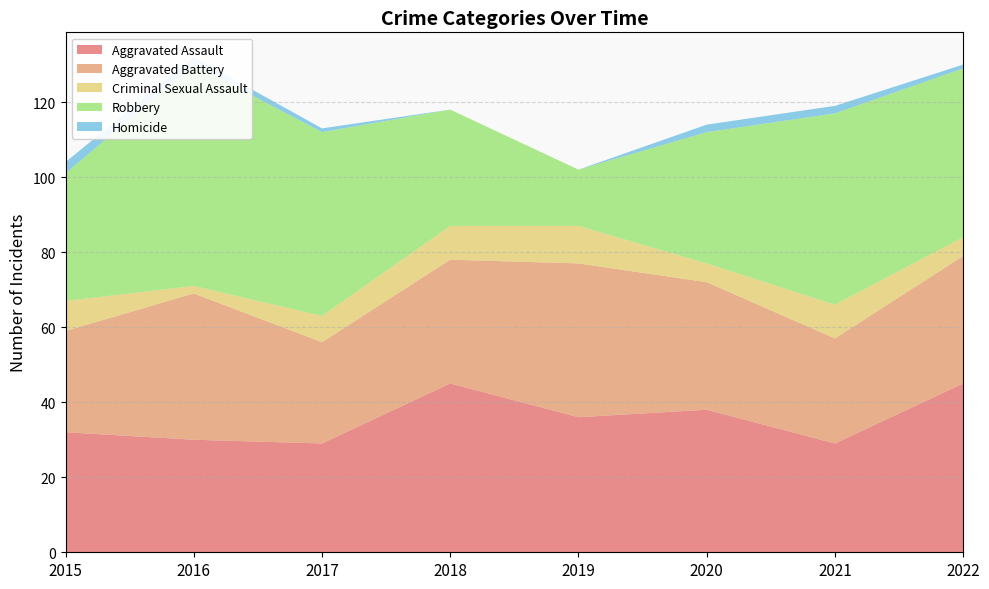

Reading right to left, list all the values displayed in this chart.

Aggravated Assault: 2022=45	2021=29	2020=38	2019=36	2018=45	2017=29	2016=30	2015=32
Aggravated Battery: 2022=34	2021=28	2020=34	2019=41	2018=33	2017=27	2016=39	2015=27
Criminal Sexual Assault: 2022=5	2021=9	2020=5	2019=10	2018=9	2017=7	2016=2	2015=8
Robbery: 2022=45	2021=51	2020=35	2019=15	2018=31	2017=49	2016=59	2015=34
Homicide: 2022=1	2021=2	2020=2	2019=0	2018=0	2017=1	2016=2	2015=3